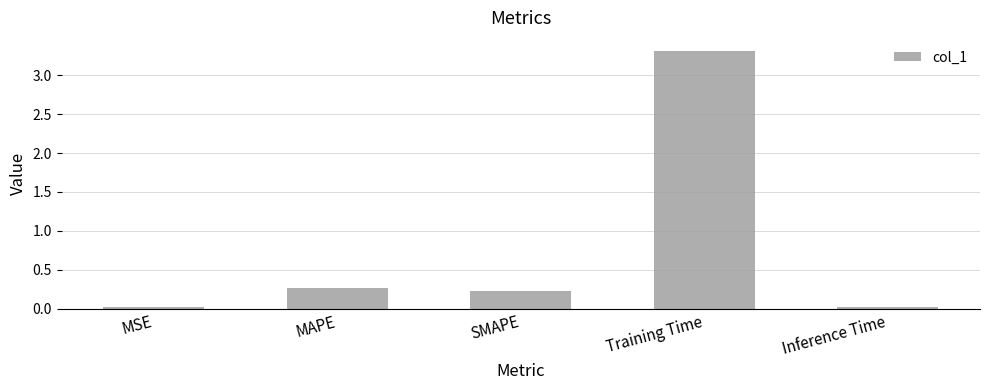

How many bars are there in total?

5